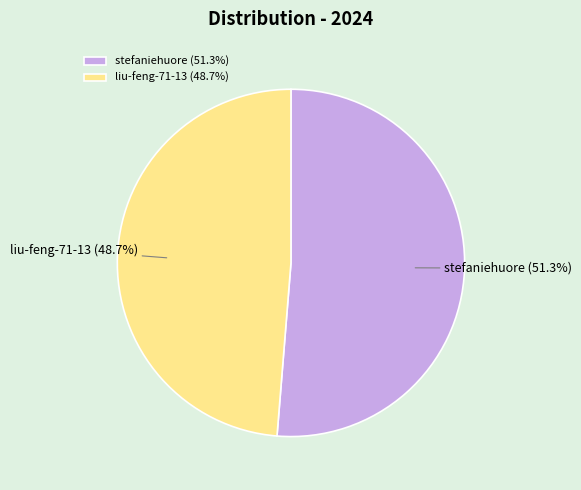

How many segments does this pie chart have?

2